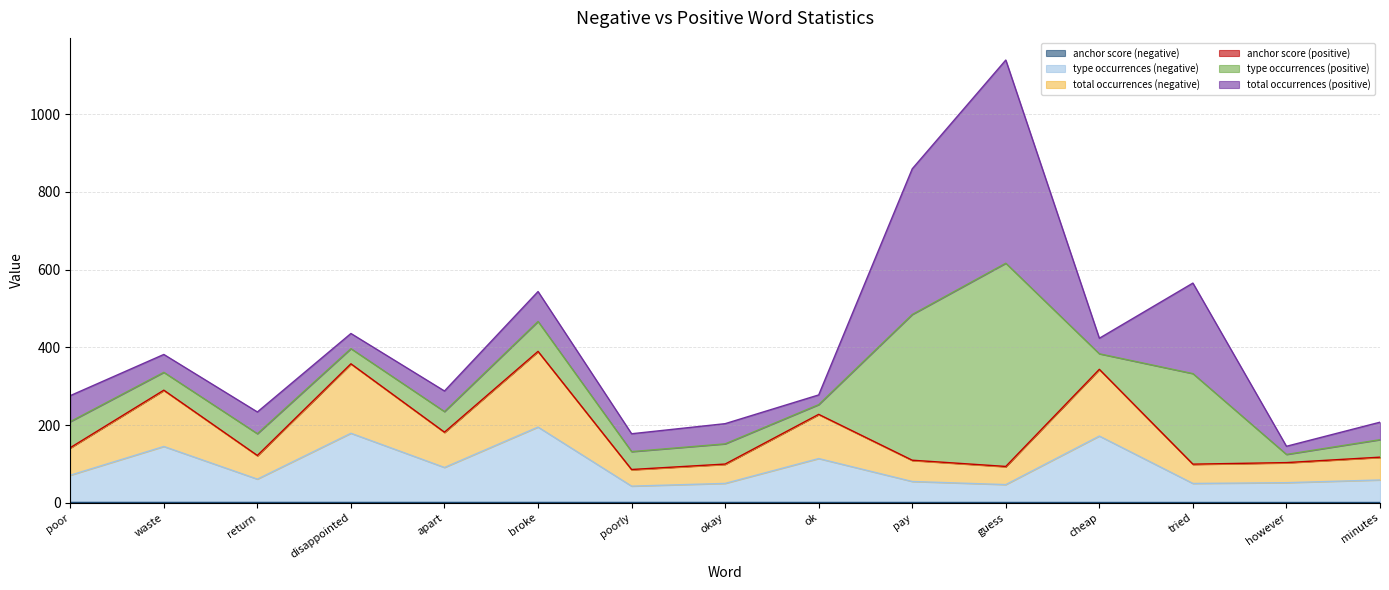

Does the chart display data point markers on the line(s)?

No